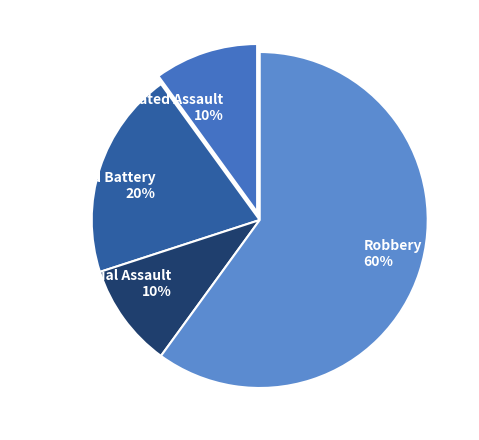

Which category has the biggest portion of the pie?

Robbery